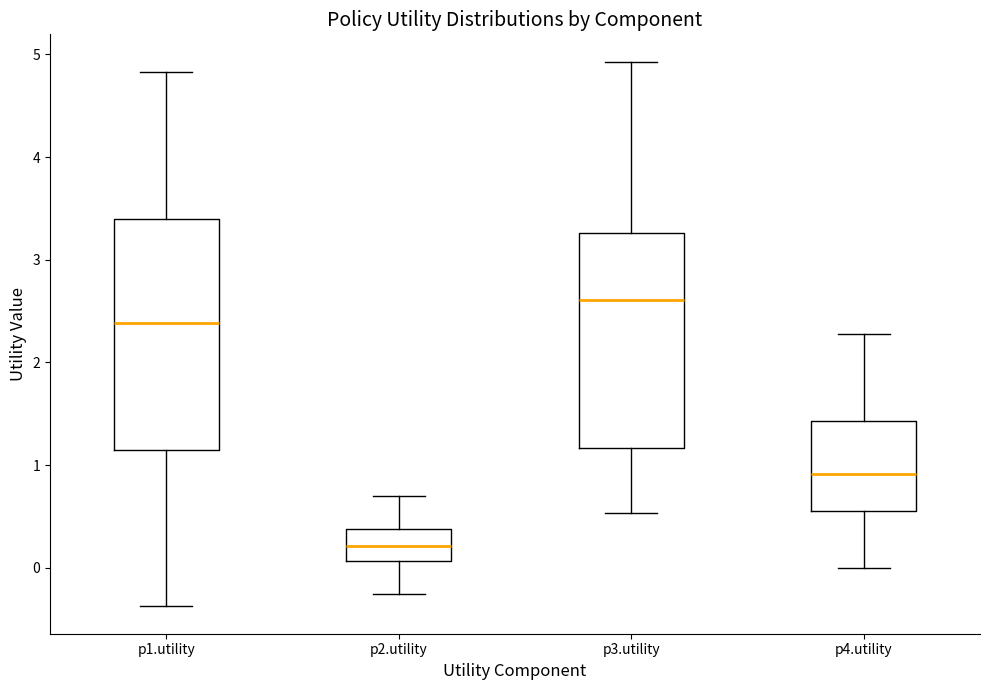

Reading left to right, transcribe this box plot: for each box, give where its median line is, the range the box spans, and where its two whiskers end, as read against the y-axis. The values are not printed on the chart, so give them approximately, as read against the axis.

p1.utility: median 2.4, box 1.1 to 3.4, whiskers -0.4 to 4.8
p2.utility: median 0.2, box 0.1 to 0.4, whiskers -0.3 to 0.7
p3.utility: median 2.6, box 1.2 to 3.3, whiskers 0.5 to 4.9
p4.utility: median 0.9, box 0.5 to 1.4, whiskers 0.0 to 2.3